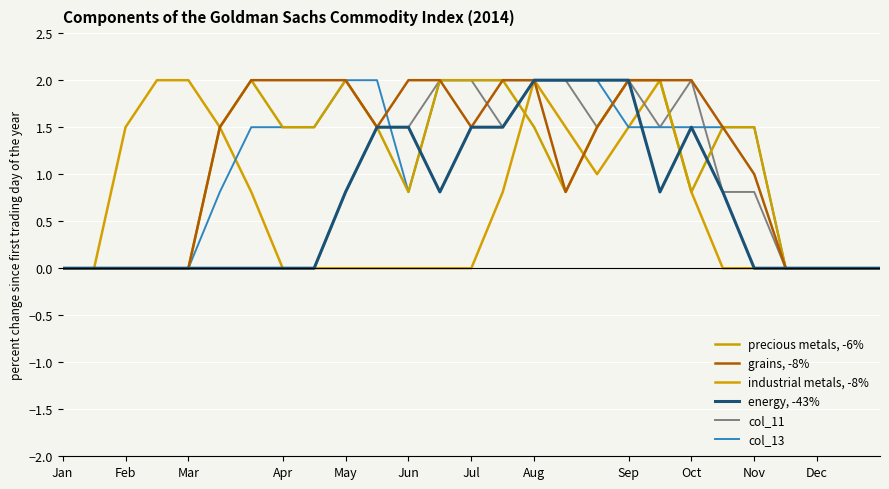

Is this an area chart (filled region under the line)?

No